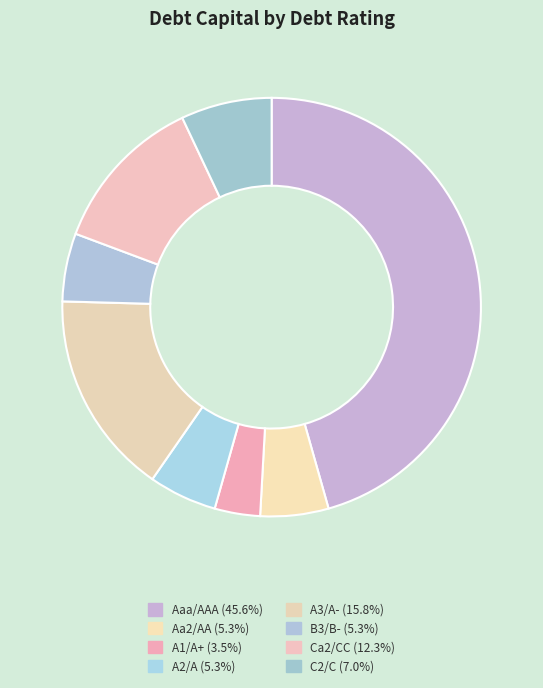

Count the number of slices in the pie.

8